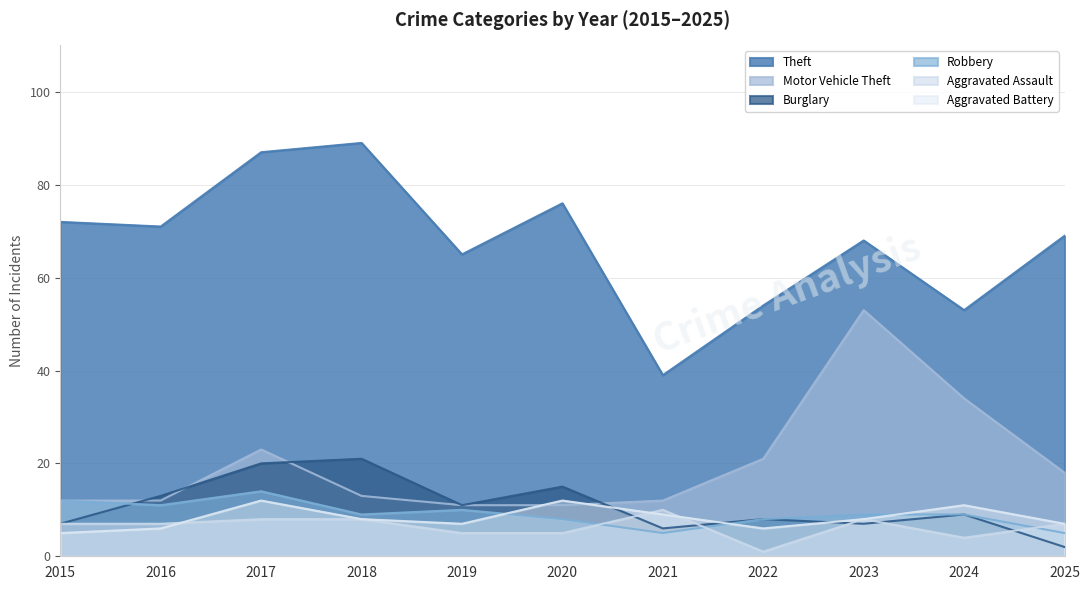

True or false: Aggravated Assault and Theft intersect in this chart.

False